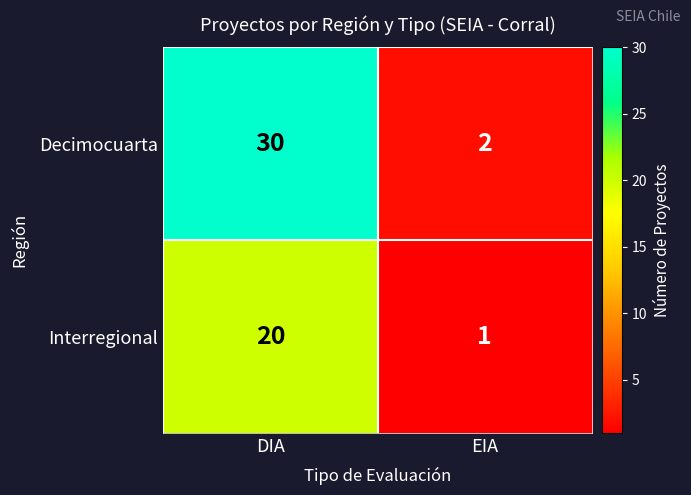

Which series has the largest range (max minus min)?

Decimocuarta